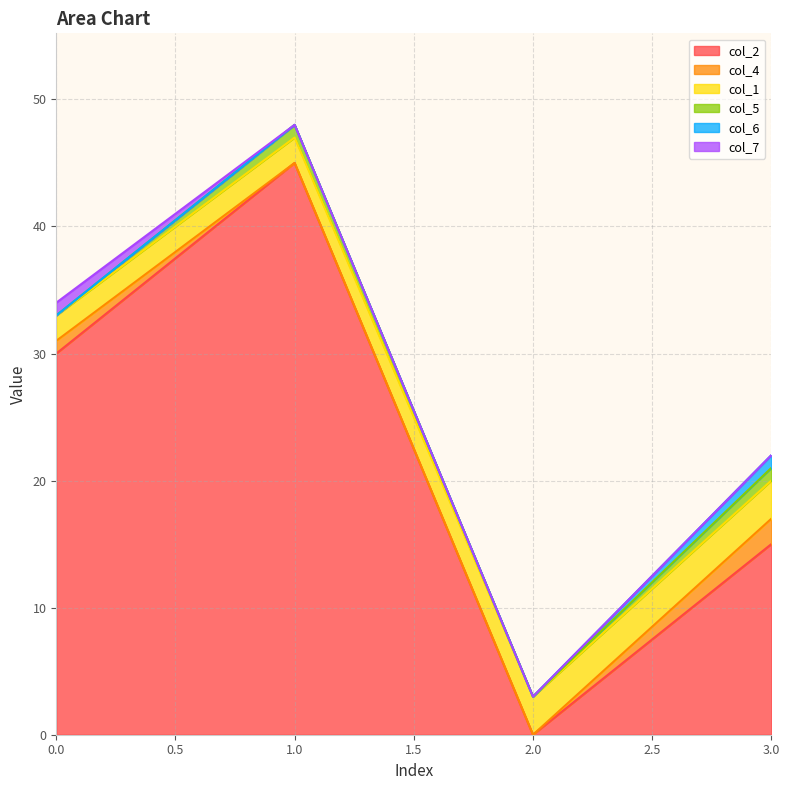

What are all the series names shown in the legend?

col_2, col_4, col_1, col_5, col_6, col_7